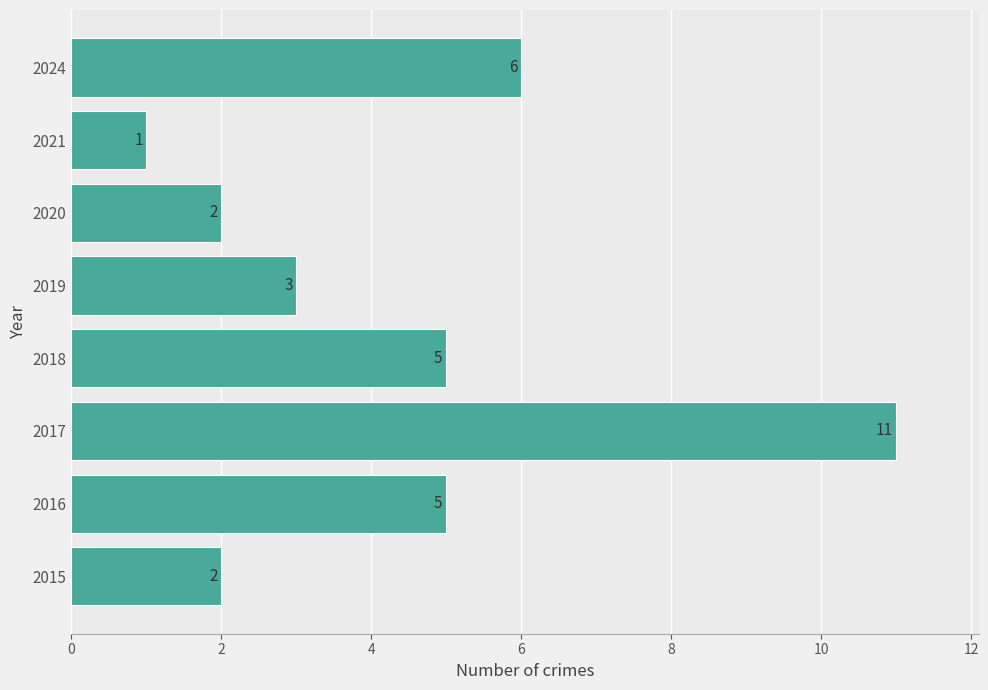

Does the chart contain any negative values?

No